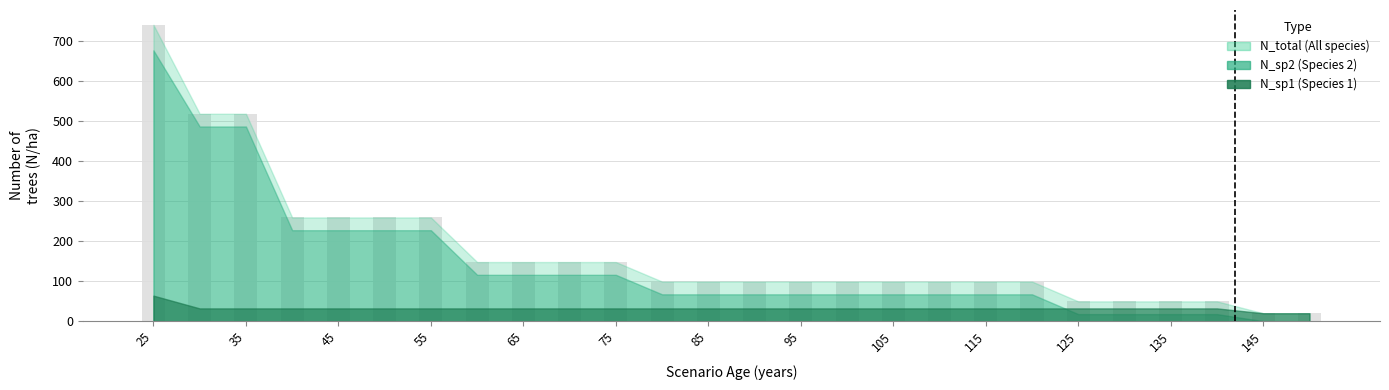

Are the bars grouped side by side (vs. stacked)?

No